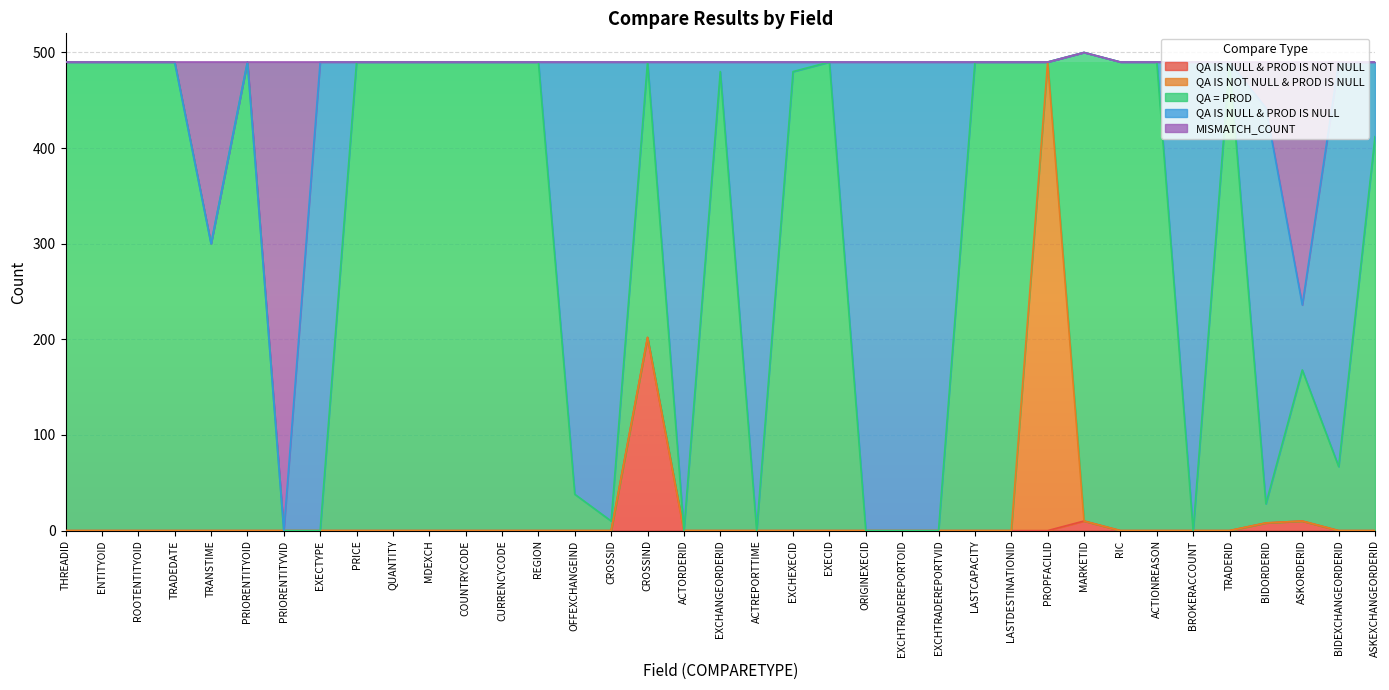

How many lines are shown in the chart?

5